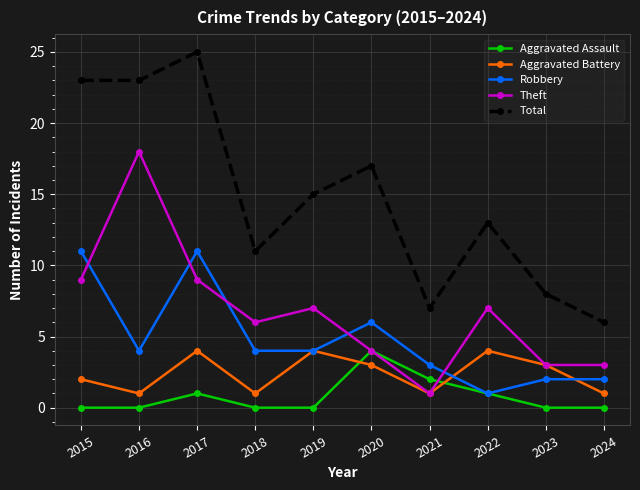

What is the average value of the Robbery series?

5